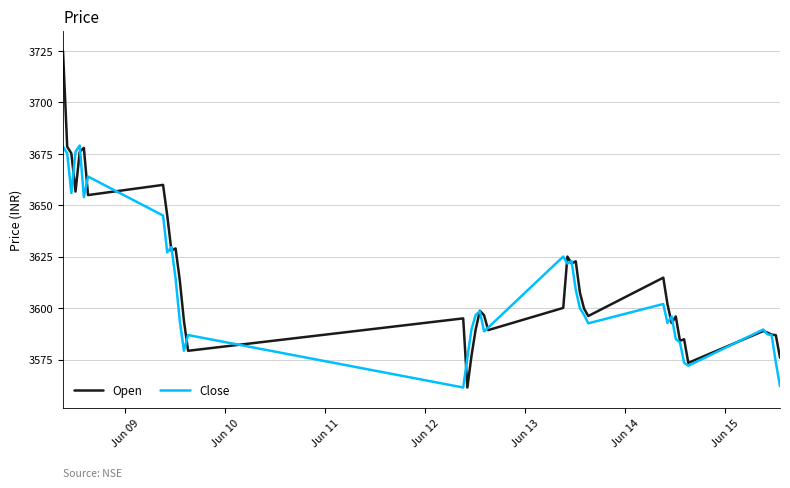

Which series has the largest range (max minus min)?

Open